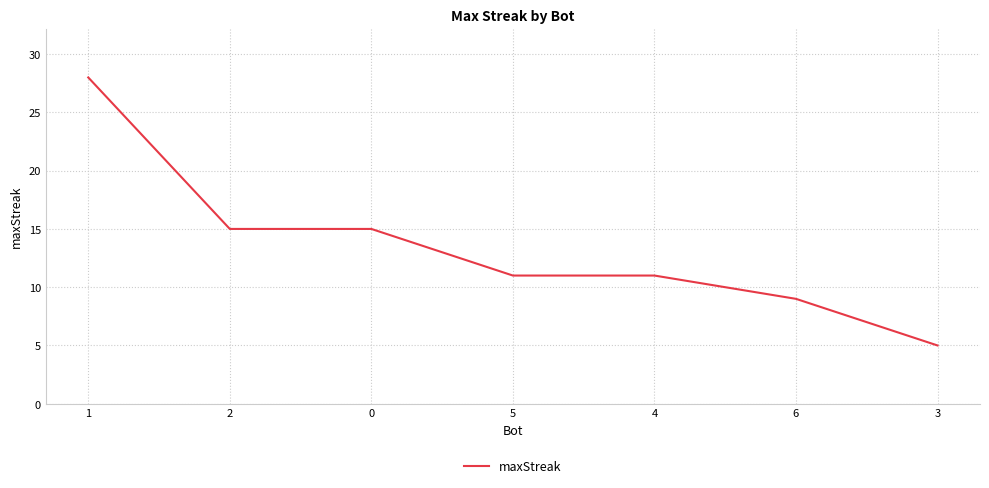

What is the difference between the maximum and minimum values?

23